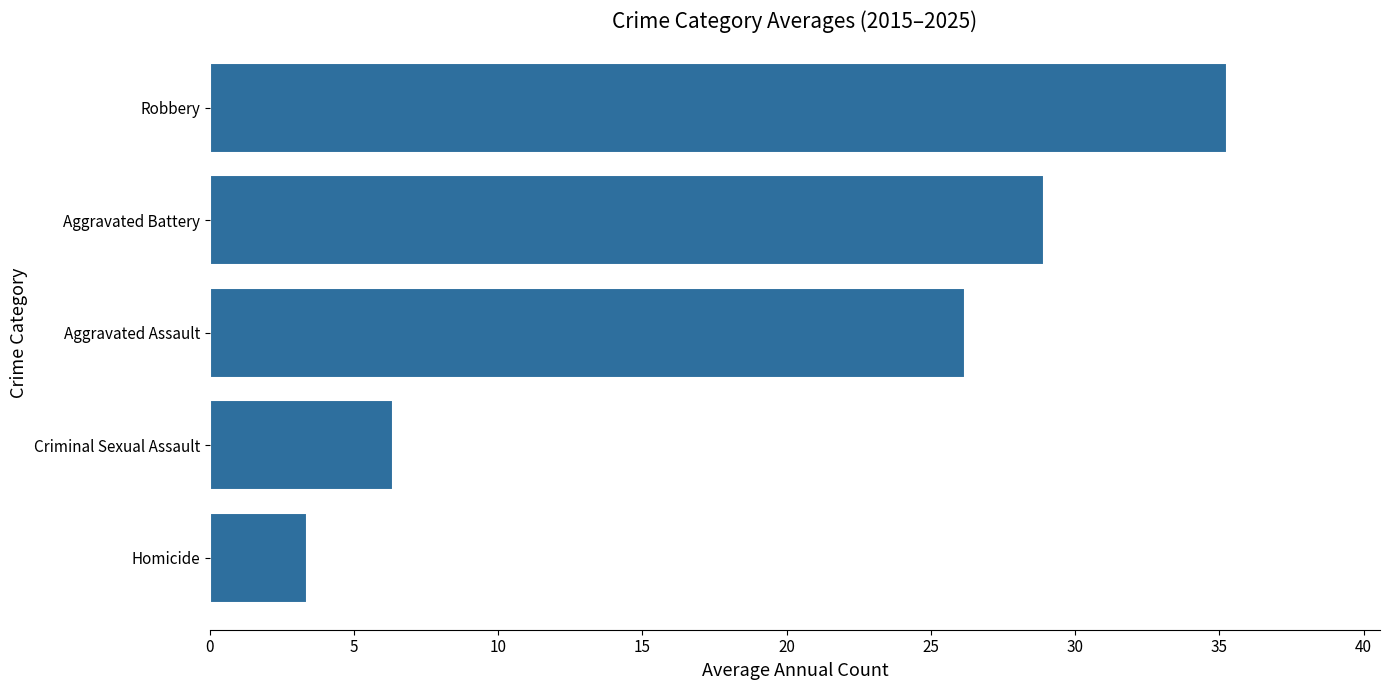

Reading top to bottom, what are all the values shown in this chart?

Robbery=35.3	Aggravated Battery=28.9	Aggravated Assault=26.2	Criminal Sexual Assault=6.4	Homicide=3.4